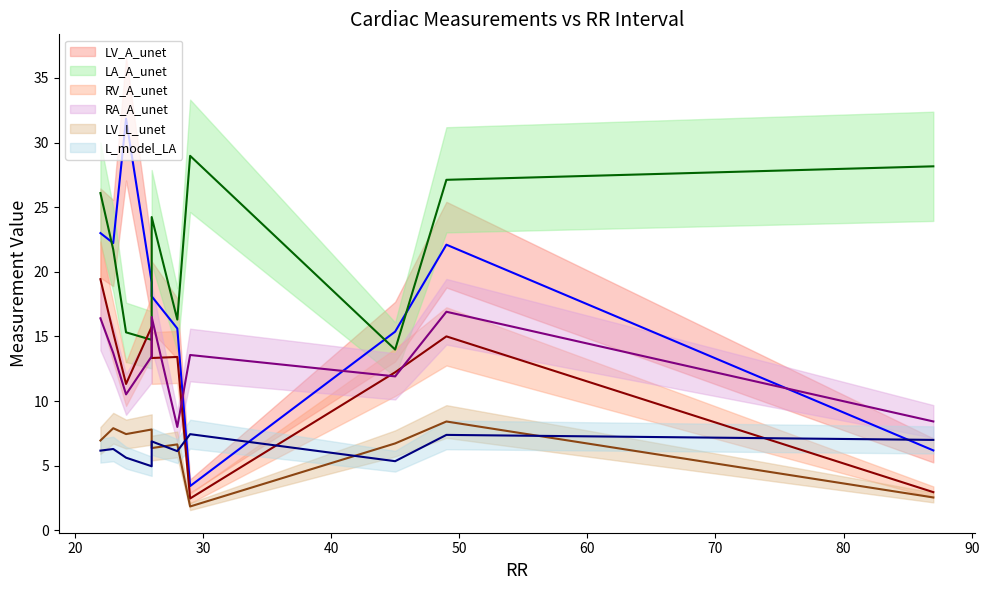

Which series has the largest range (max minus min)?

LV_A_unet